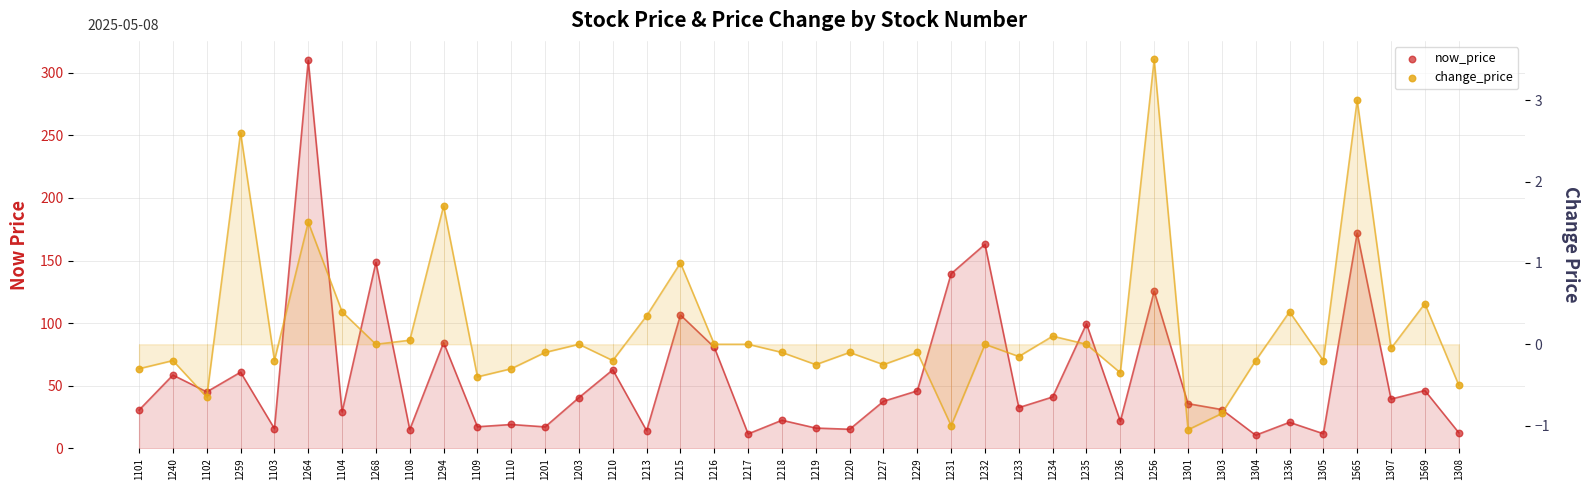

At which category is the sum across all series the highest?

1264